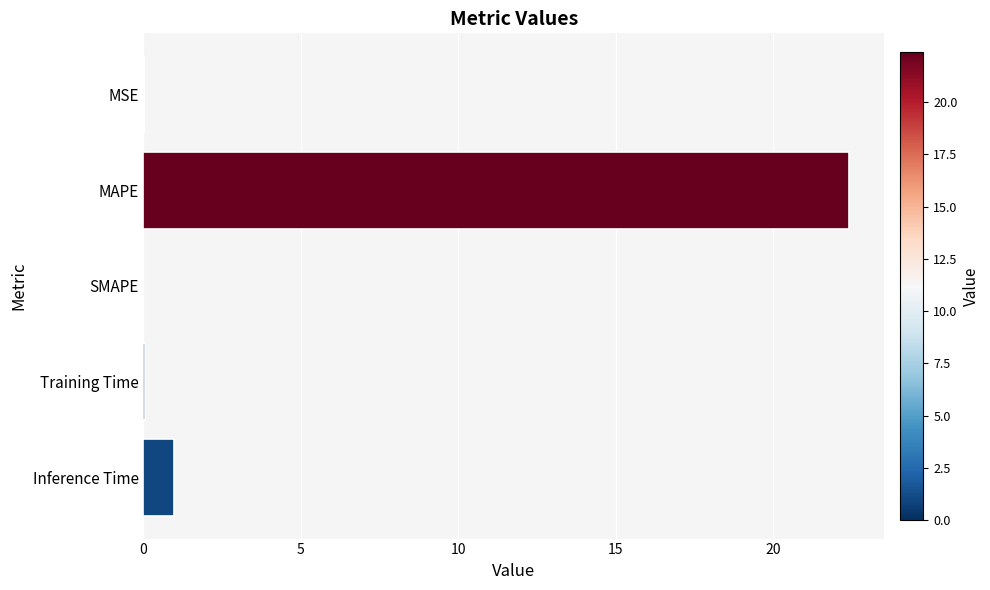

How many series are shown in this chart?

1